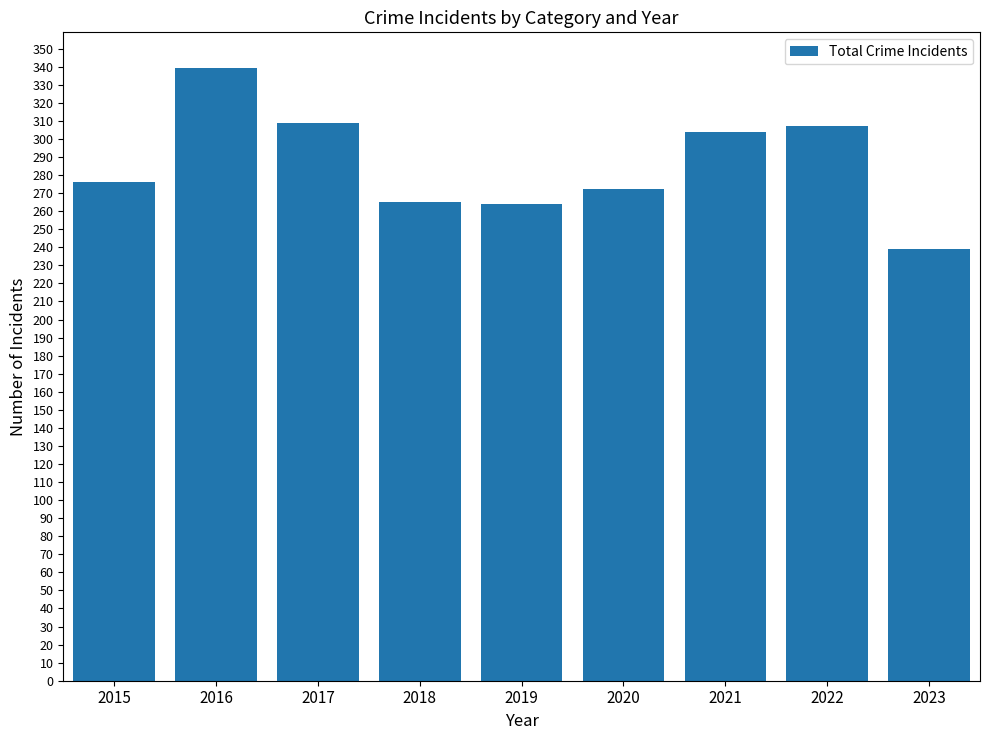

Which category has the highest value across all series?

2016